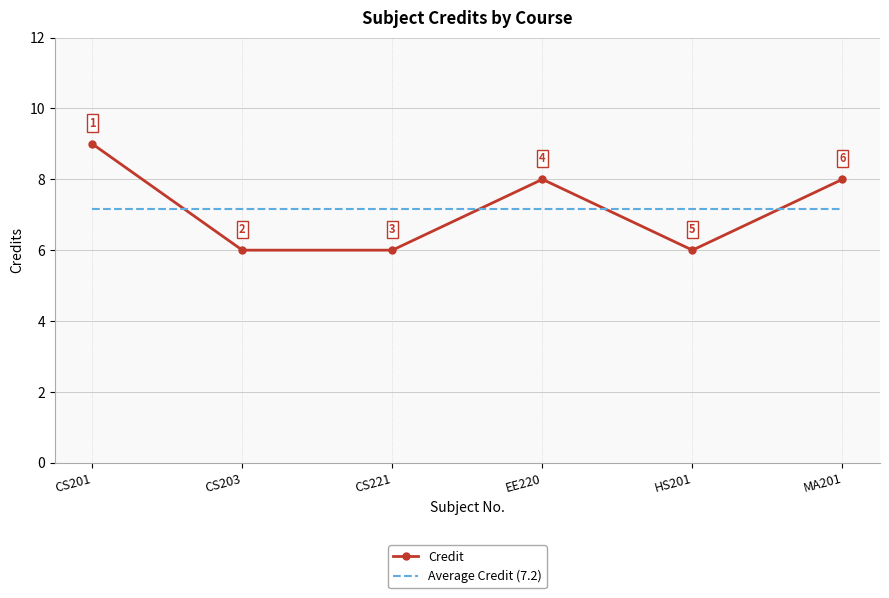

What is the difference between the second highest and second lowest values in the Credit series?

2.0